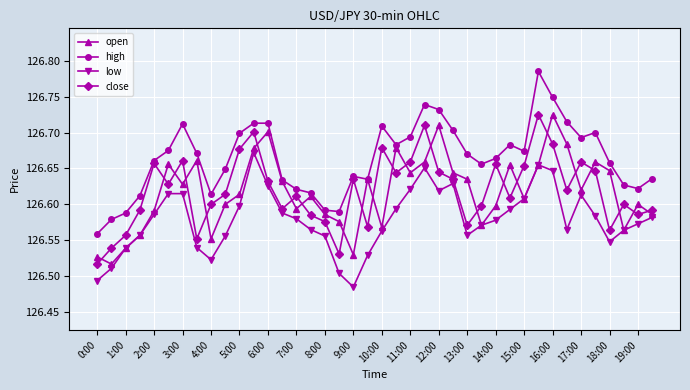

True or false: low and high intersect in this chart.

False